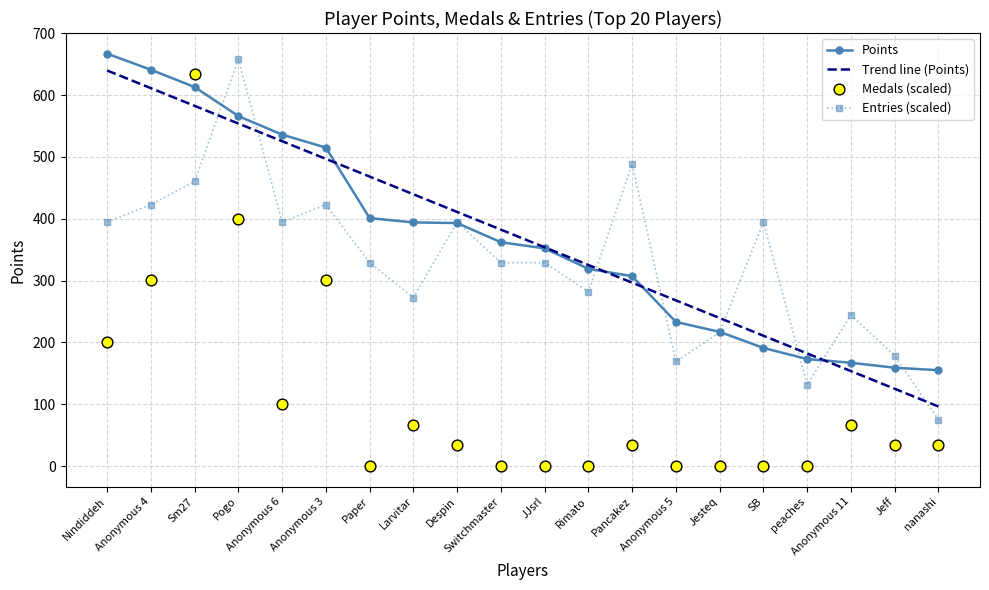

Which series reaches the maximum Y coordinate?

Points